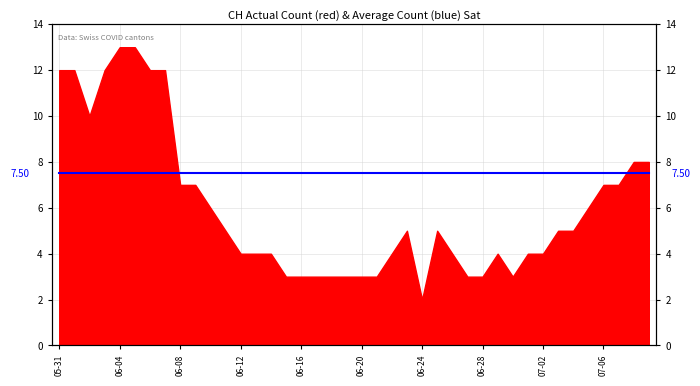

What value does the data have at 06-04?

13